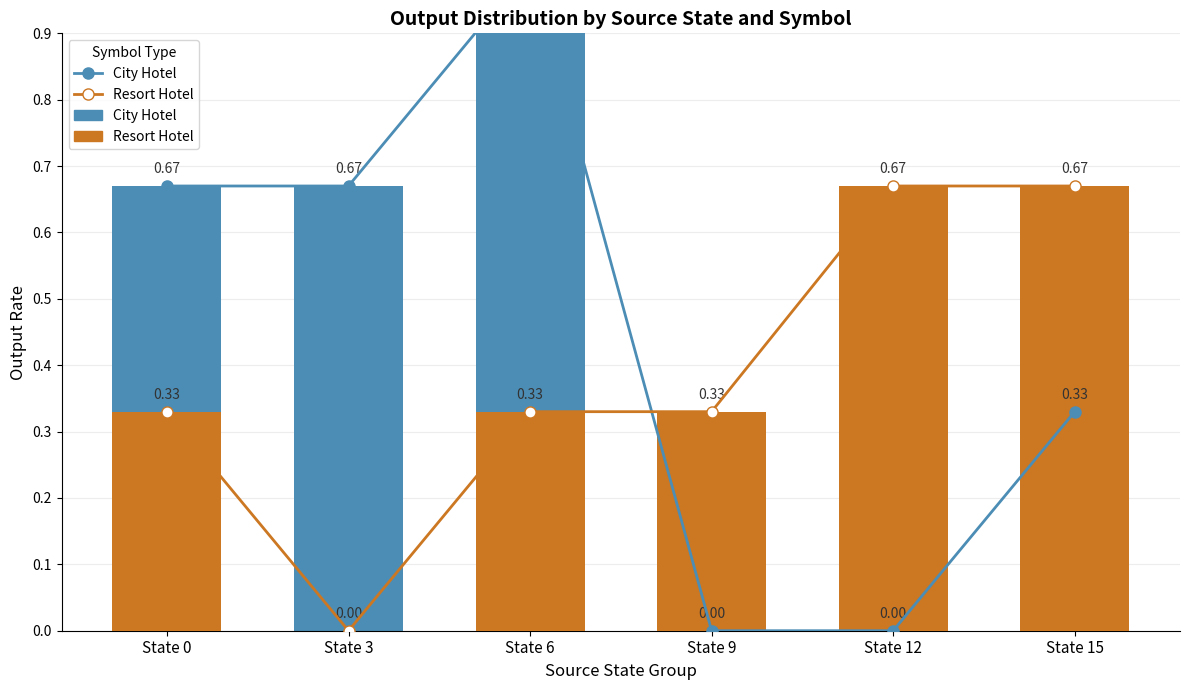

What is the sum of all Resort Hotel values?

2.3